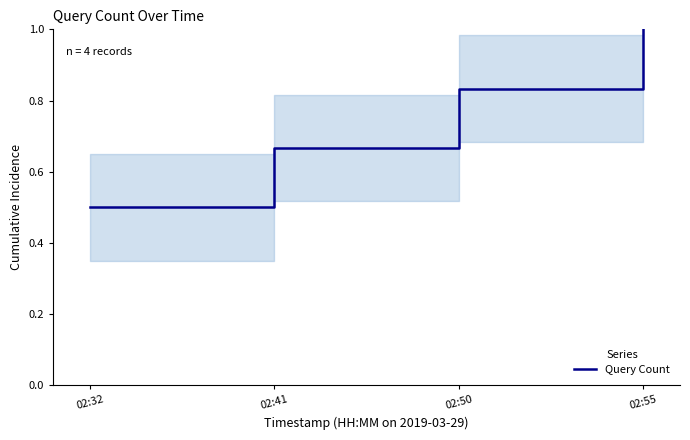

What is the difference between the values at 02:50 and 02:55?

0.2